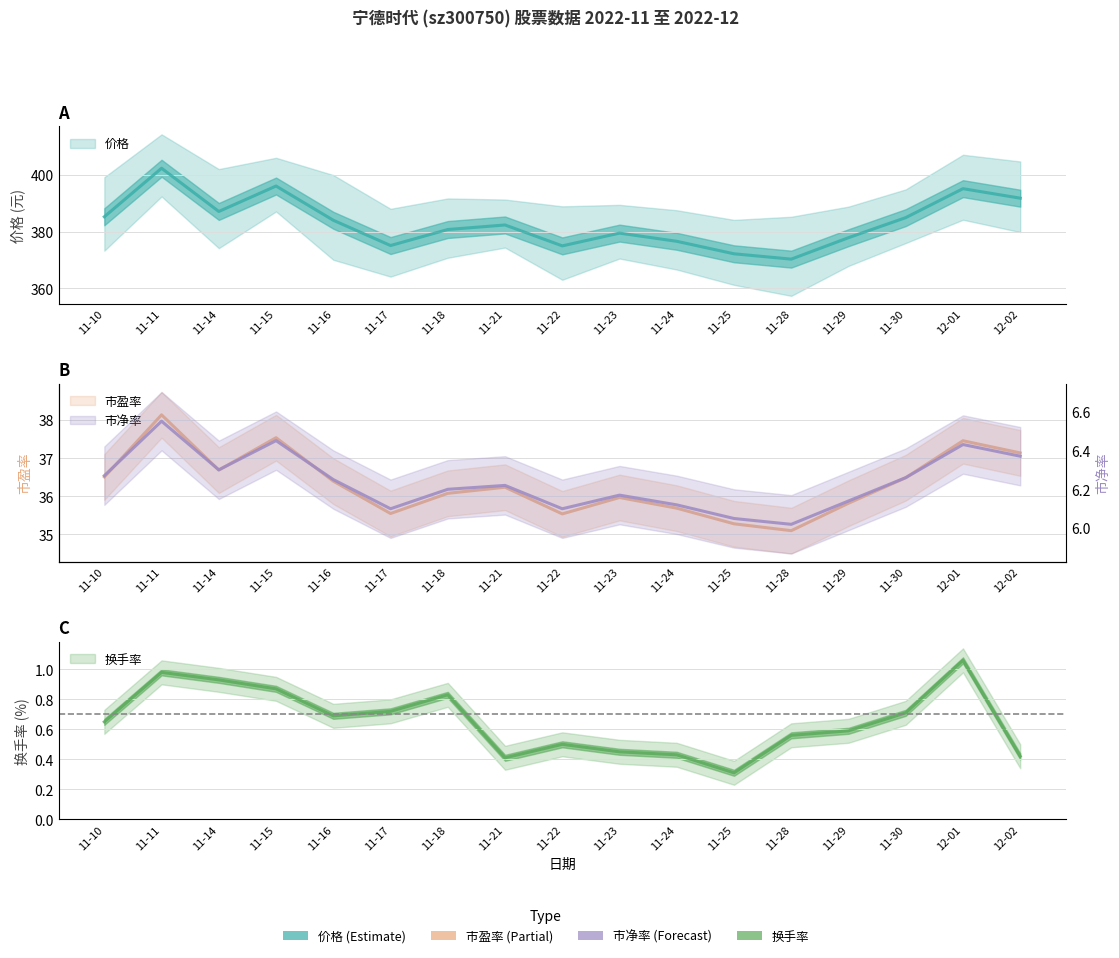

The 换手率 series shows 0.4 at 11-11. True or false?

False